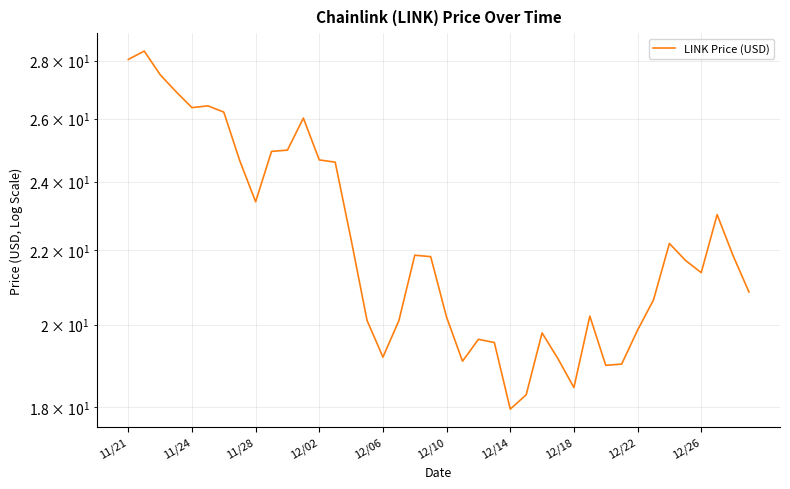

True or false: the data has more than 2 interior local peaks.

True